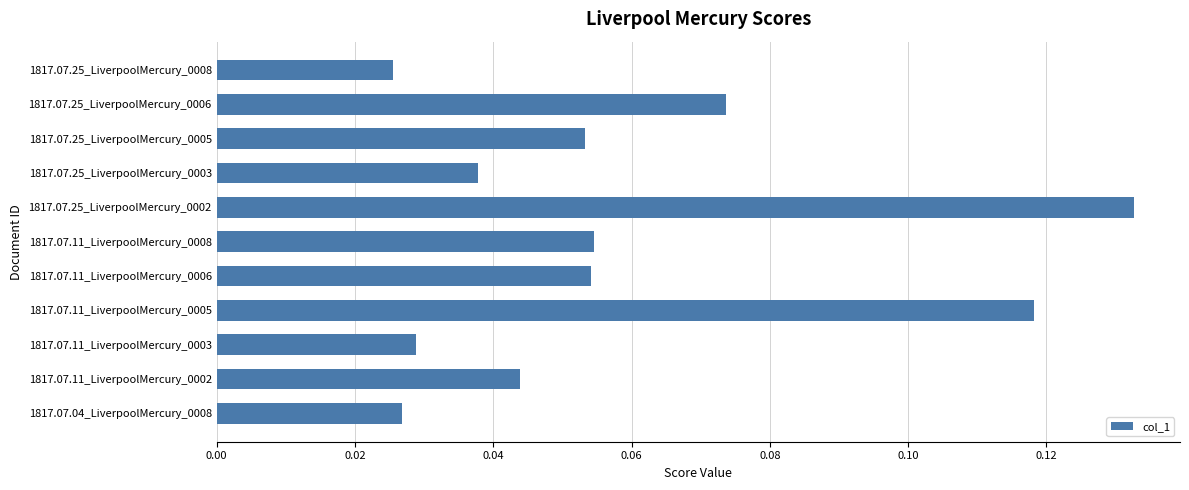

How many values are between 0 and 1?

11